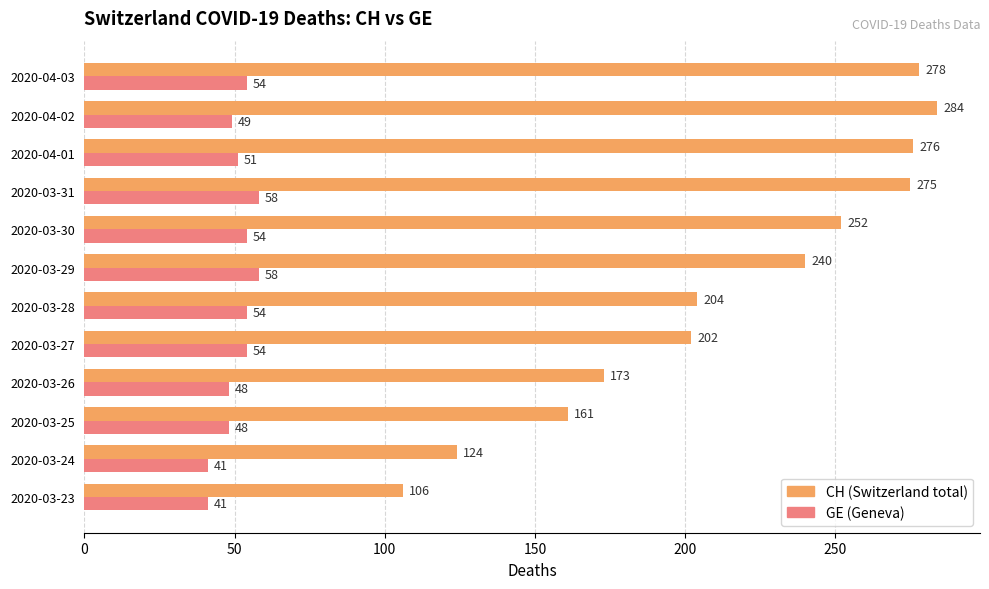

What is the smallest value displayed?

41